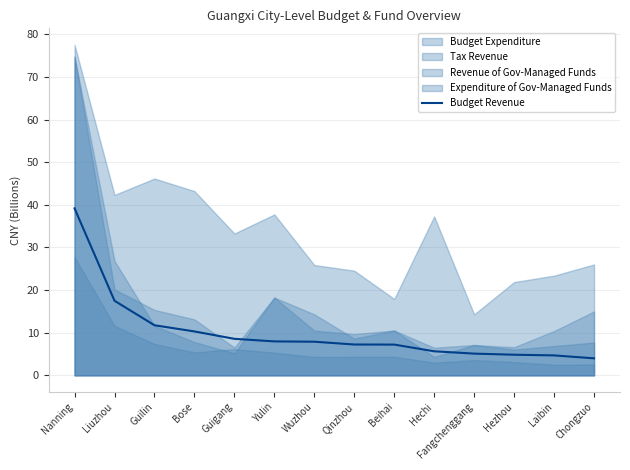

How many values are below 7?

5